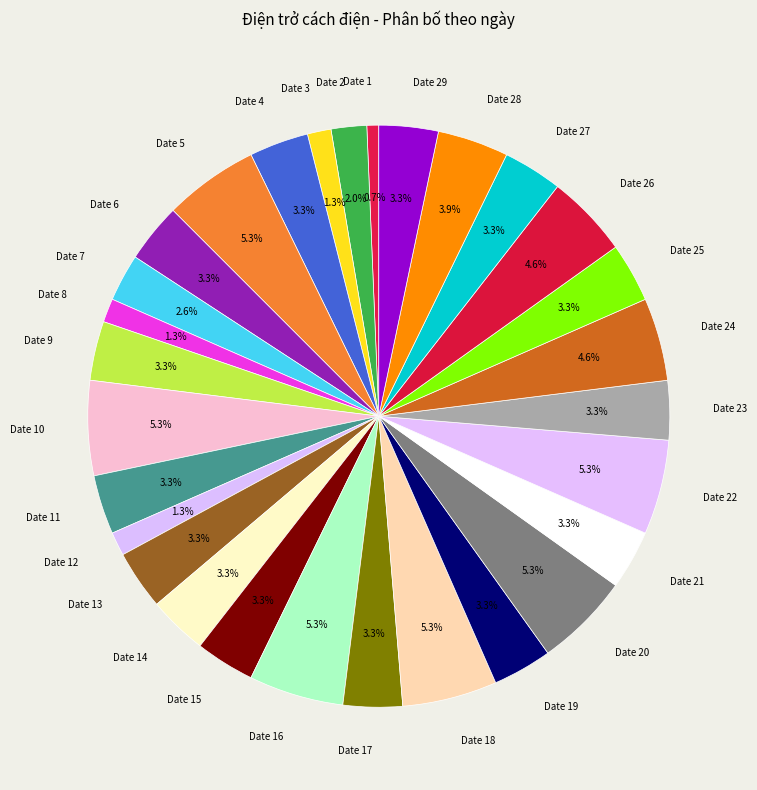

How many slices are in this pie chart?

29